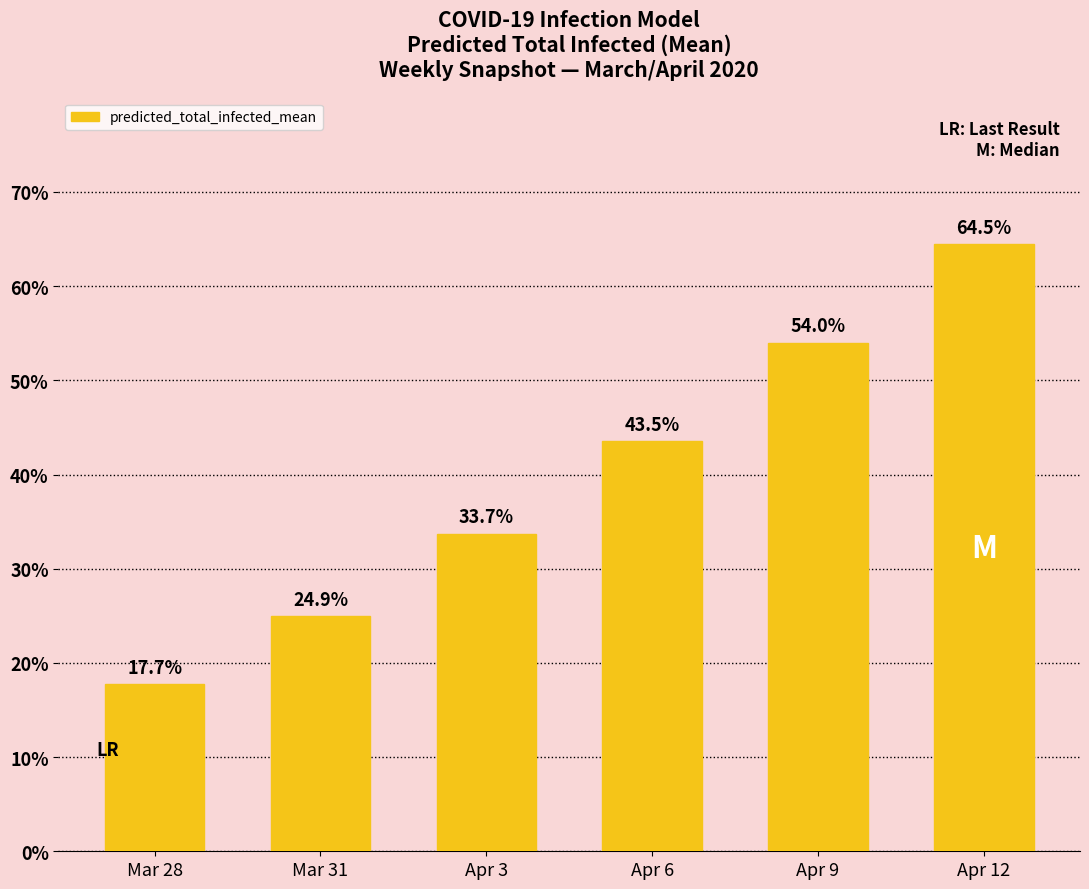

What is the change in value from Mar 28 to Apr 3?

+16.0